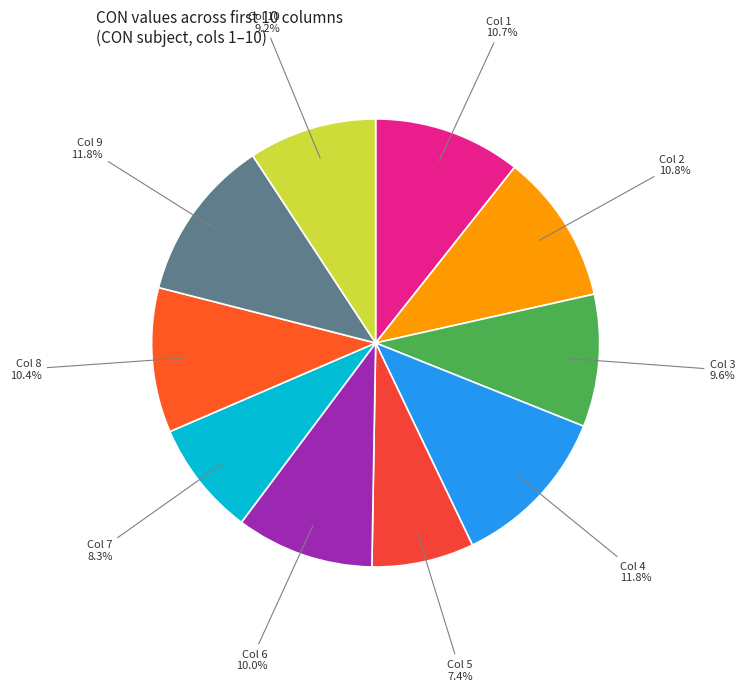

Does Col 7 represent more than half of the total?

No